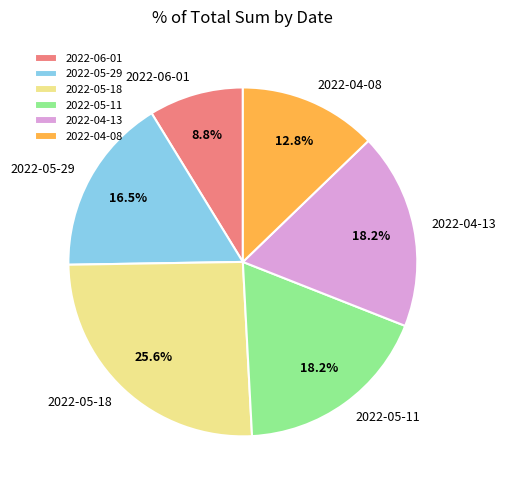

Does 2022-05-29 represent more than half of the total?

No